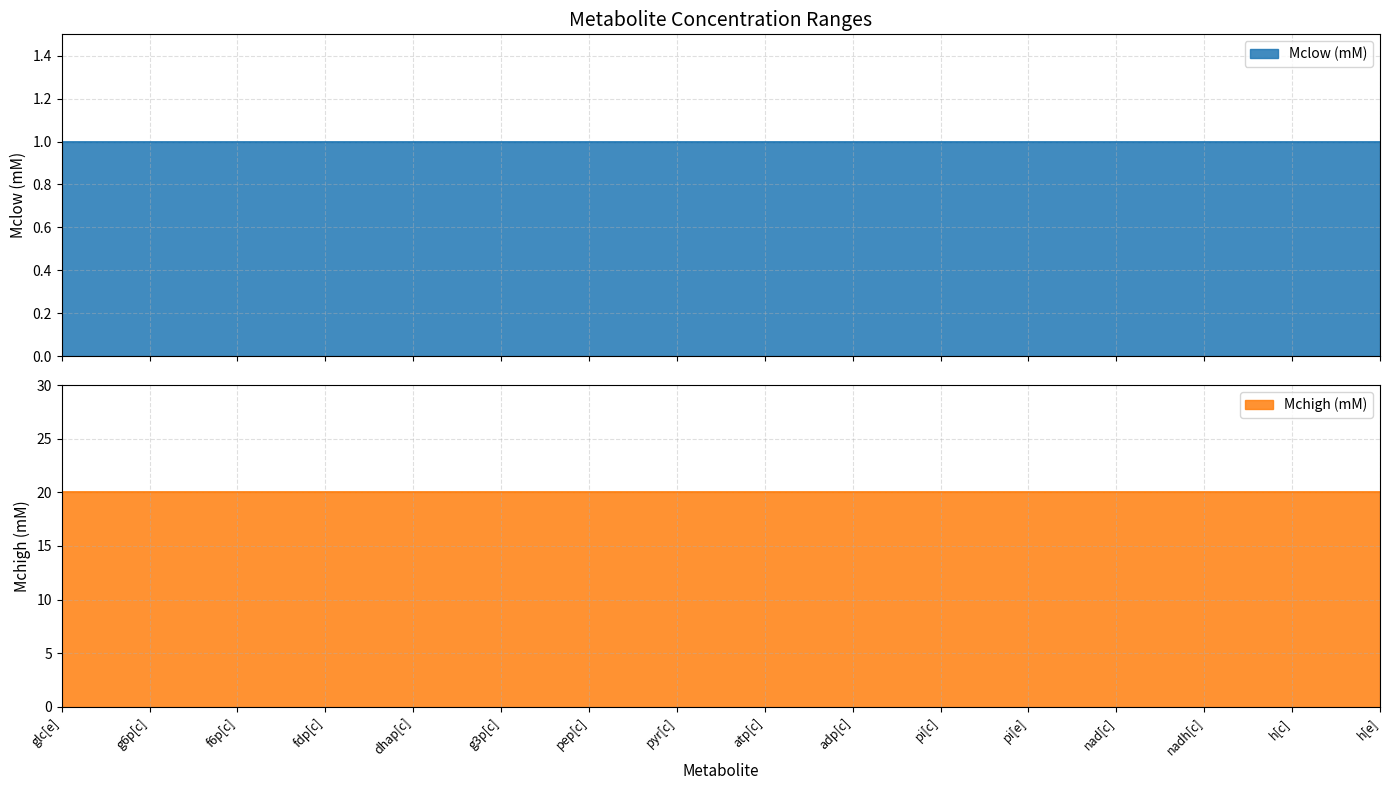

At which label does Mchigh (mM) reach its peak?

glc[e]